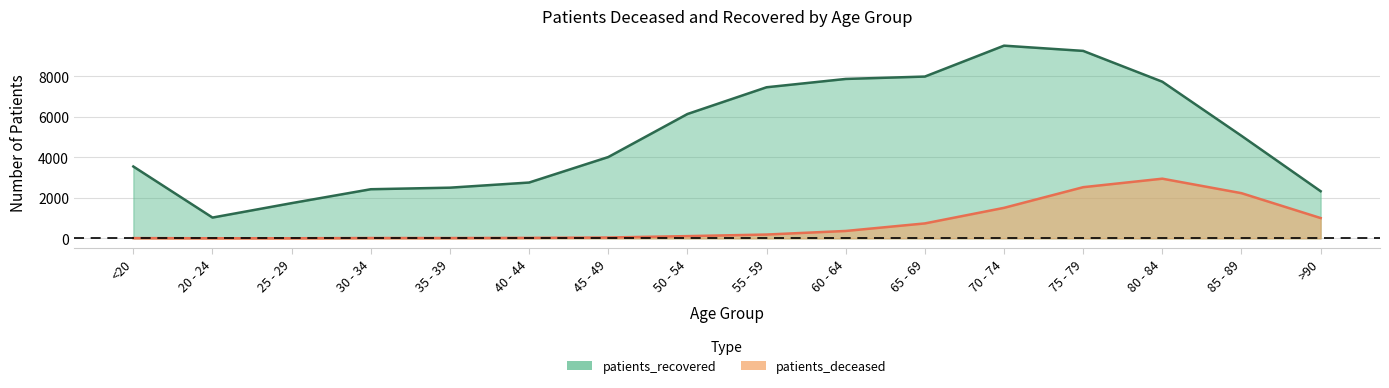

Reading left to right, list all the values displayed in this chart.

patients_deceased: <20=11	20 - 24=3	25 - 29=3	30 - 34=15	35 - 39=14	40 - 44=22	45 - 49=41	50 - 54=109	55 - 59=187	60 - 64=364	65 - 69=737	70 - 74=1506	75 - 79=2527	80 - 84=2947	85 - 89=2231	>90=1002
patients_recovered: <20=3549	20 - 24=1026	25 - 29=1739	30 - 34=2426	35 - 39=2503	40 - 44=2757	45 - 49=4016	50 - 54=6142	55 - 59=7464	60 - 64=7875	65 - 69=7993	70 - 74=9520	75 - 79=9261	80 - 84=7738	85 - 89=5065	>90=2328